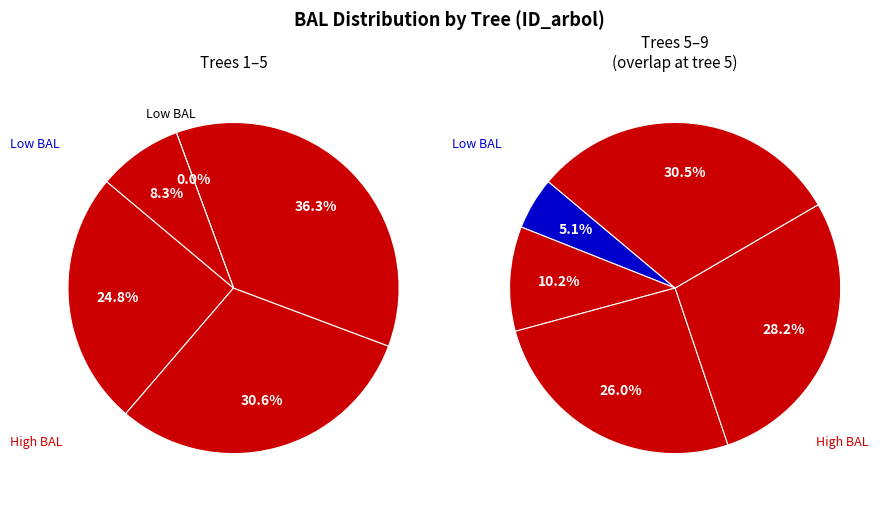

The 9 slice represents 13% of the pie. True or false?

False